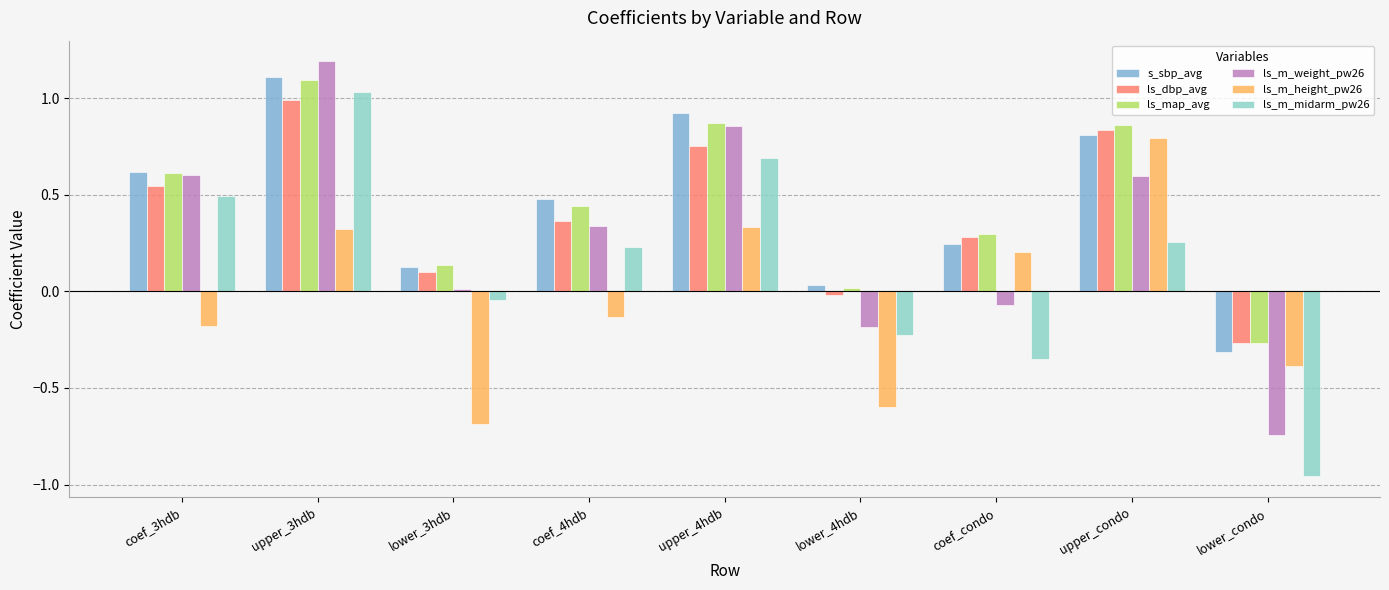

What is the label of the 6th bar from the left?

lower_4hdb